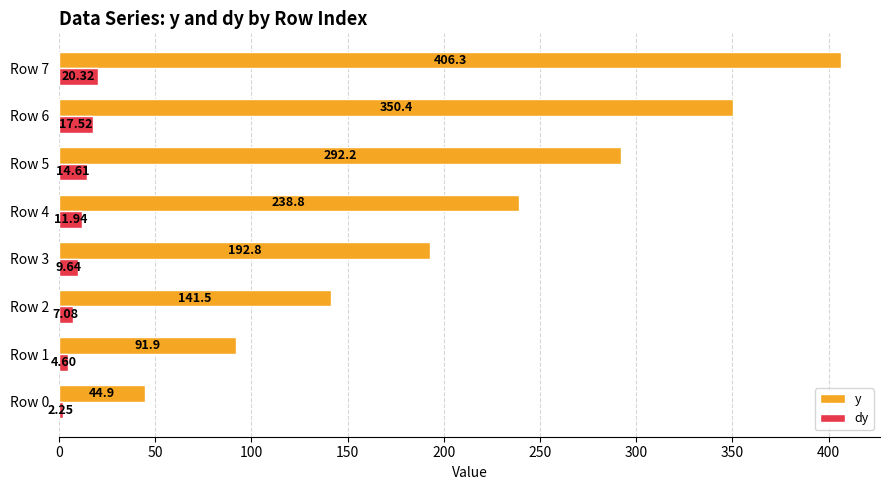

List the series in order of their overall mean, lowest first.

dy, y